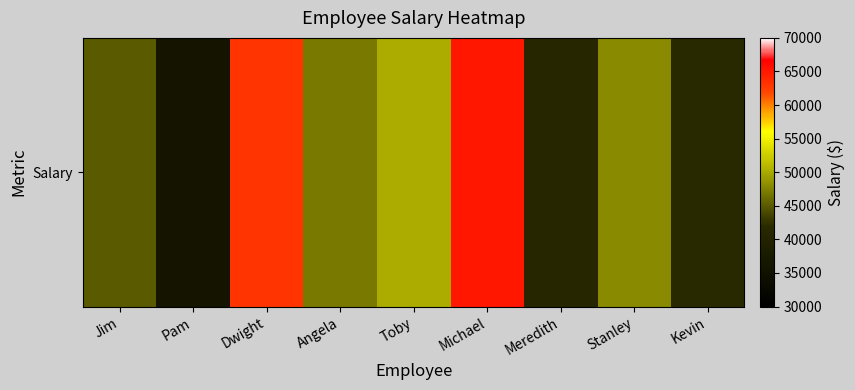

Where is the data nearest to the value 50500?

Toby